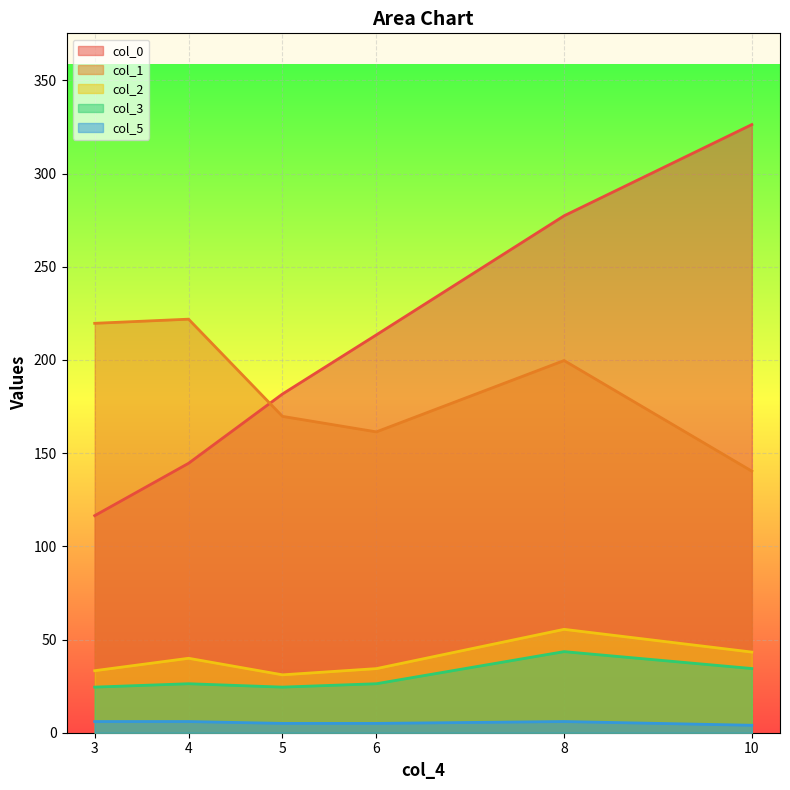

How many data points in col_1 are less than 199?

3